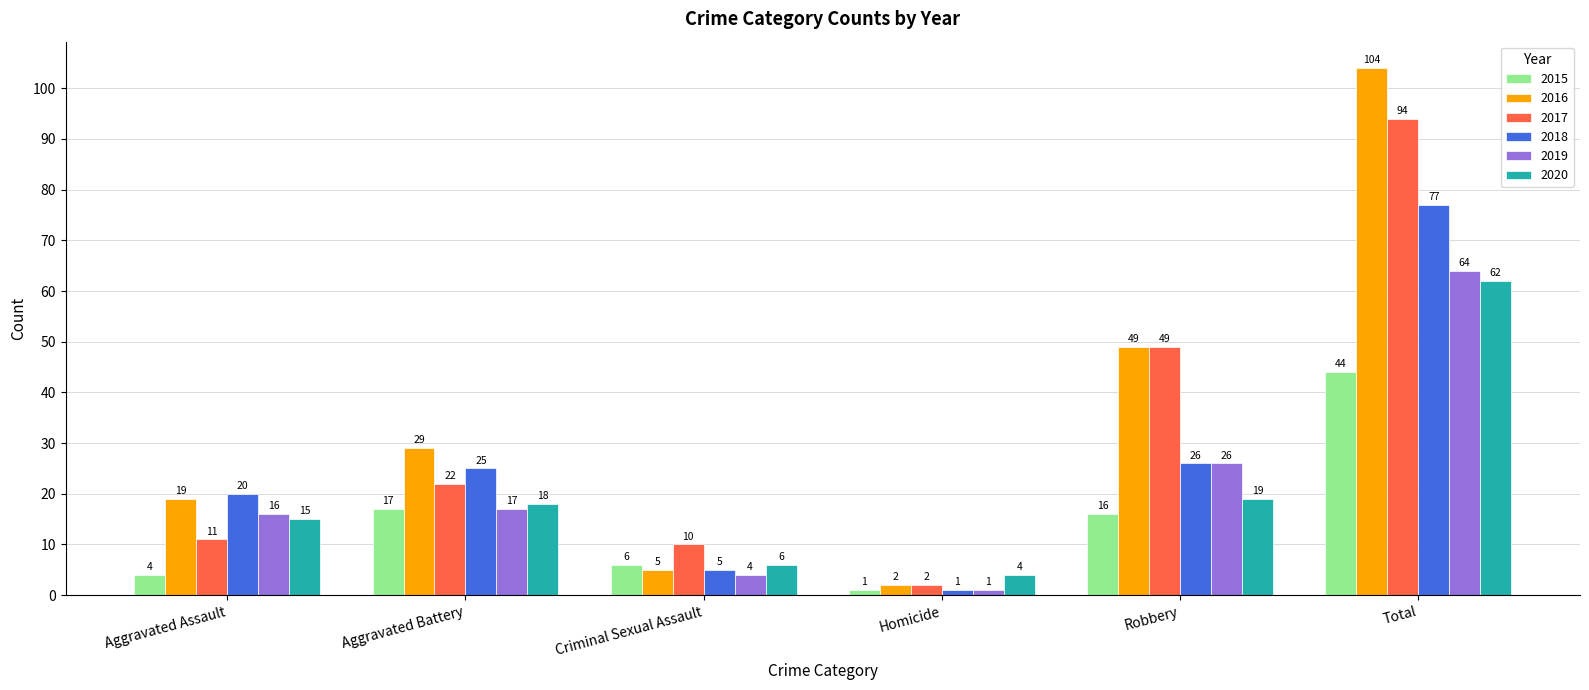

Reading left to right, what are all the values shown in this chart?

2015: 4	17	6	1	16	44
2016: 19	29	5	2	49	104
2017: 11	22	10	2	49	94
2018: 20	25	5	1	26	77
2019: 16	17	4	1	26	64
2020: 15	18	6	4	19	62